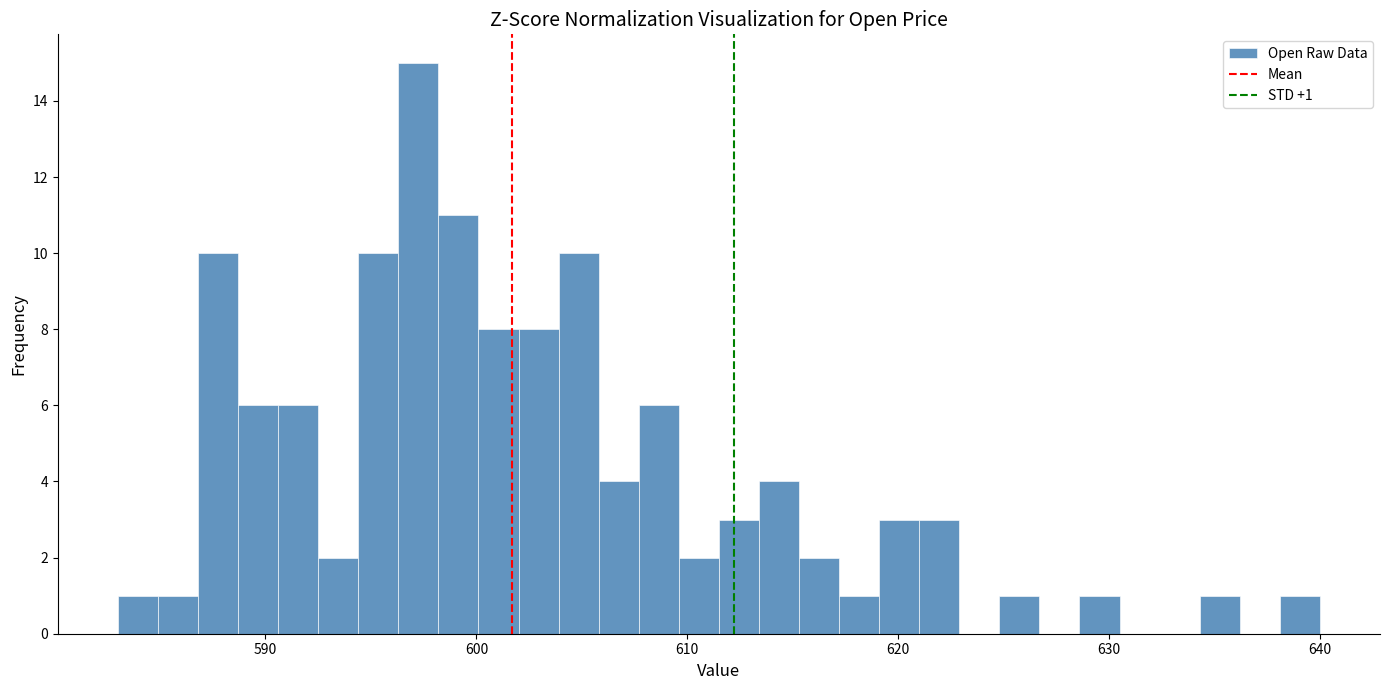

Read against the x-axis, roughly where is the centre of the tallest bar?

597